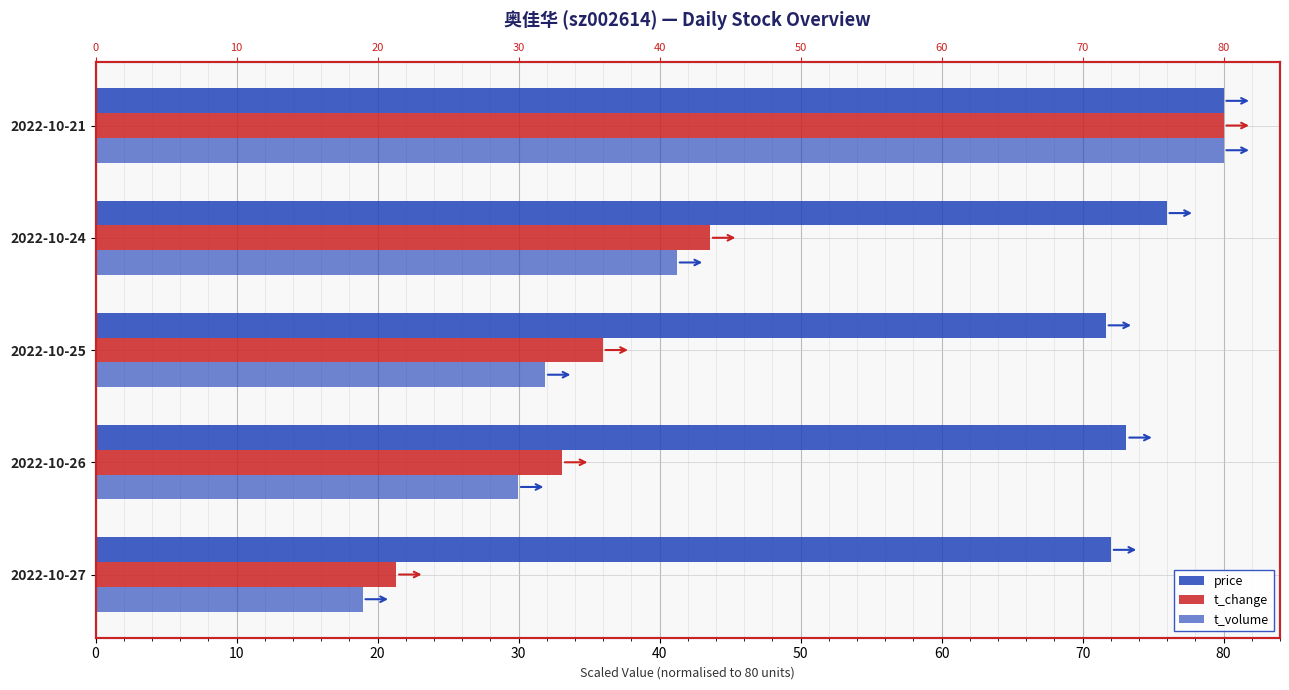

Which has a higher value, 2022-10-21 or 2022-10-26?

2022-10-21